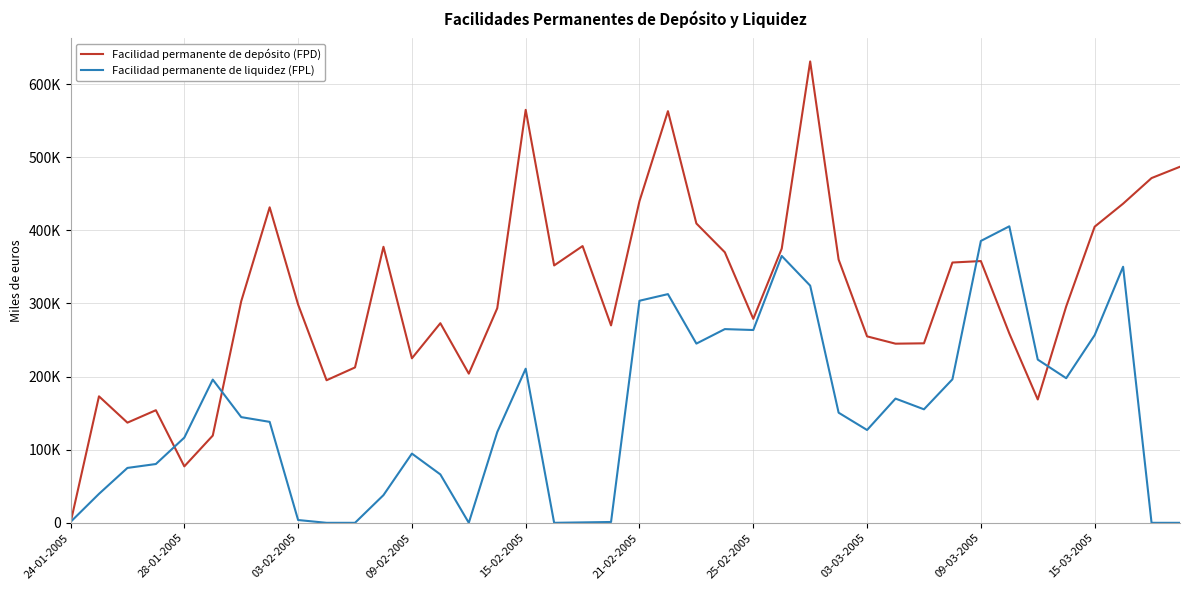

Which series has the widest spread of values?

Facilidad permanente de depósito (FPD)